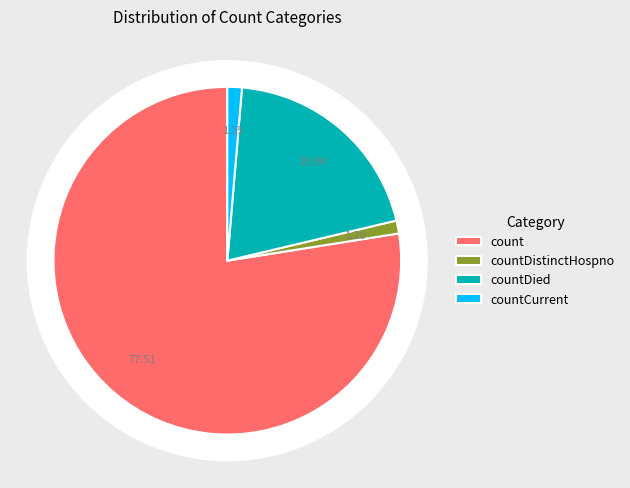

Which category has the biggest portion of the pie?

count